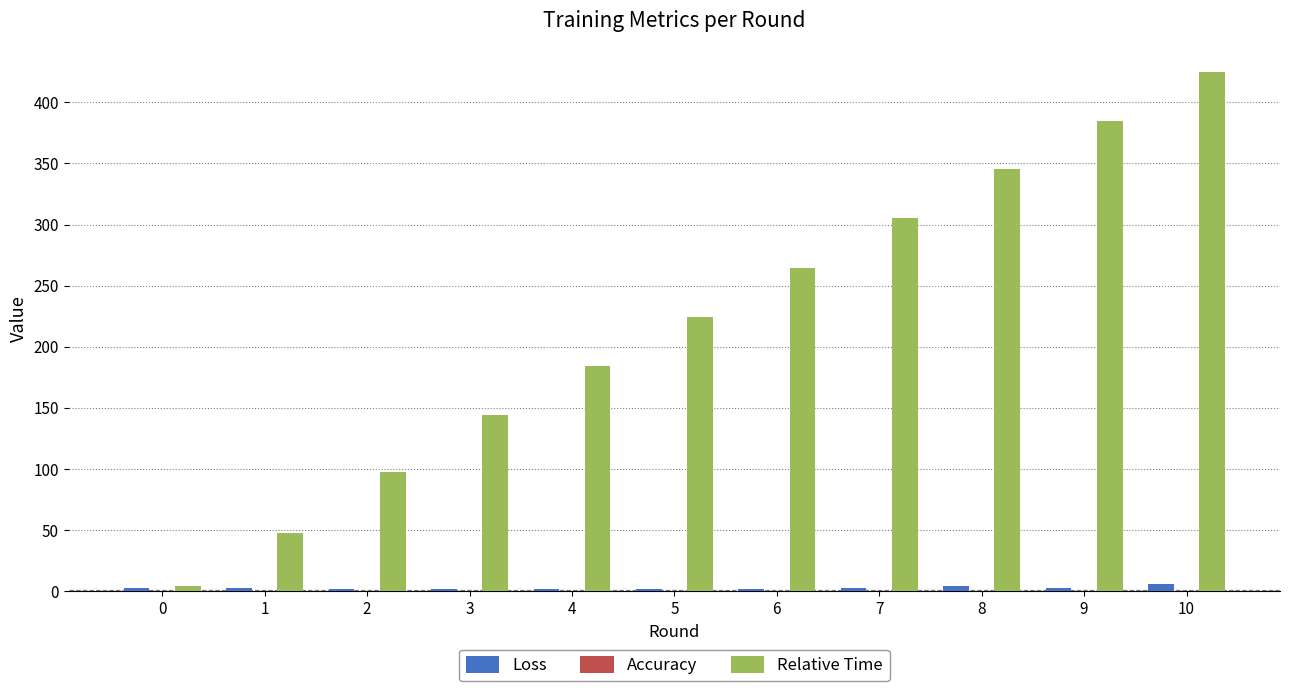

Are the bars grouped side by side (vs. stacked)?

Yes